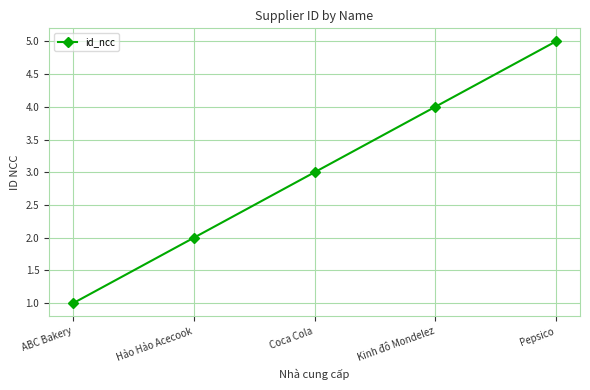

List the labels in order of value, smallest first.

ABC Bakery, Hảo Hảo Acecook, Coca Cola, Kinh đô Mondelez, Pepsico